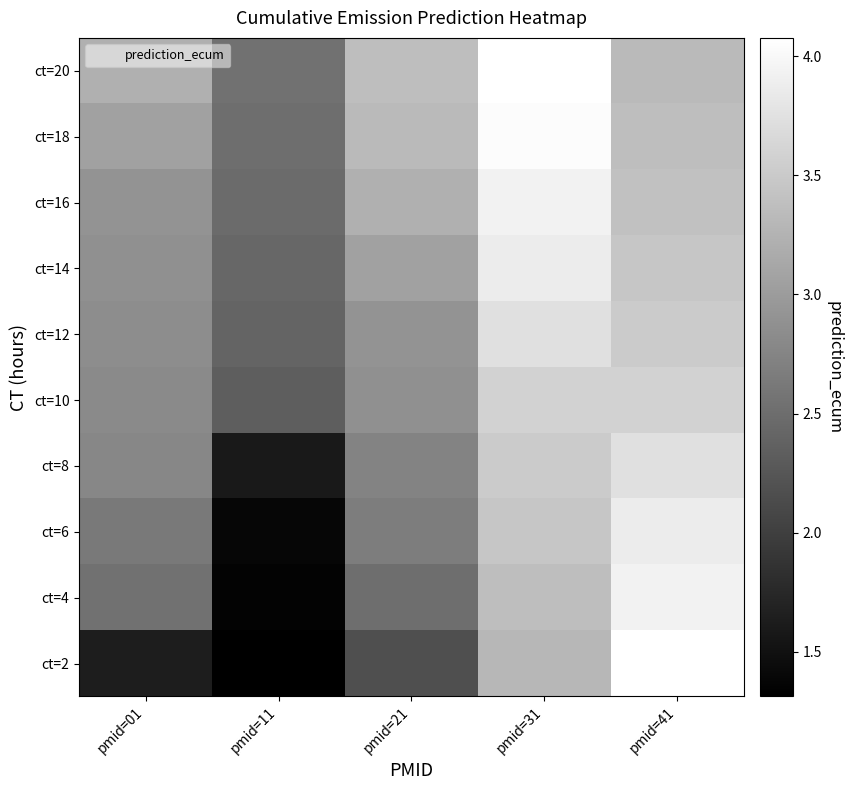

Reading right to left, transcribe all the data shown in this chart.

ct=2: pmid=41=4.1	pmid=31=3.3	pmid=21=2.2	pmid=11=1.3	pmid=01=1.6
ct=4: pmid=41=3.9	pmid=31=3.4	pmid=21=2.5	pmid=11=1.3	pmid=01=2.5
ct=6: pmid=41=3.9	pmid=31=3.5	pmid=21=2.7	pmid=11=1.4	pmid=01=2.6
ct=8: pmid=41=3.7	pmid=31=3.5	pmid=21=2.7	pmid=11=1.6	pmid=01=2.8
ct=10: pmid=41=3.6	pmid=31=3.6	pmid=21=2.9	pmid=11=2.3	pmid=01=2.8
ct=12: pmid=41=3.5	pmid=31=3.7	pmid=21=2.9	pmid=11=2.4	pmid=01=2.8
ct=14: pmid=41=3.5	pmid=31=3.9	pmid=21=3.1	pmid=11=2.4	pmid=01=2.9
ct=16: pmid=41=3.4	pmid=31=3.9	pmid=21=3.2	pmid=11=2.5	pmid=01=2.9
ct=18: pmid=41=3.4	pmid=31=4.0	pmid=21=3.3	pmid=11=2.5	pmid=01=3.1
ct=20: pmid=41=3.3	pmid=31=4.1	pmid=21=3.4	pmid=11=2.5	pmid=01=3.2